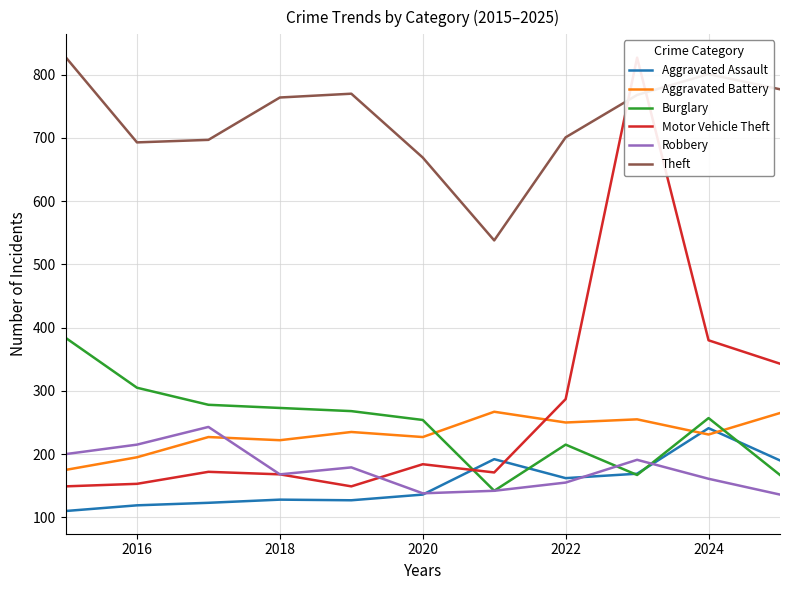

At which category does Robbery reach its first local valley?

2018